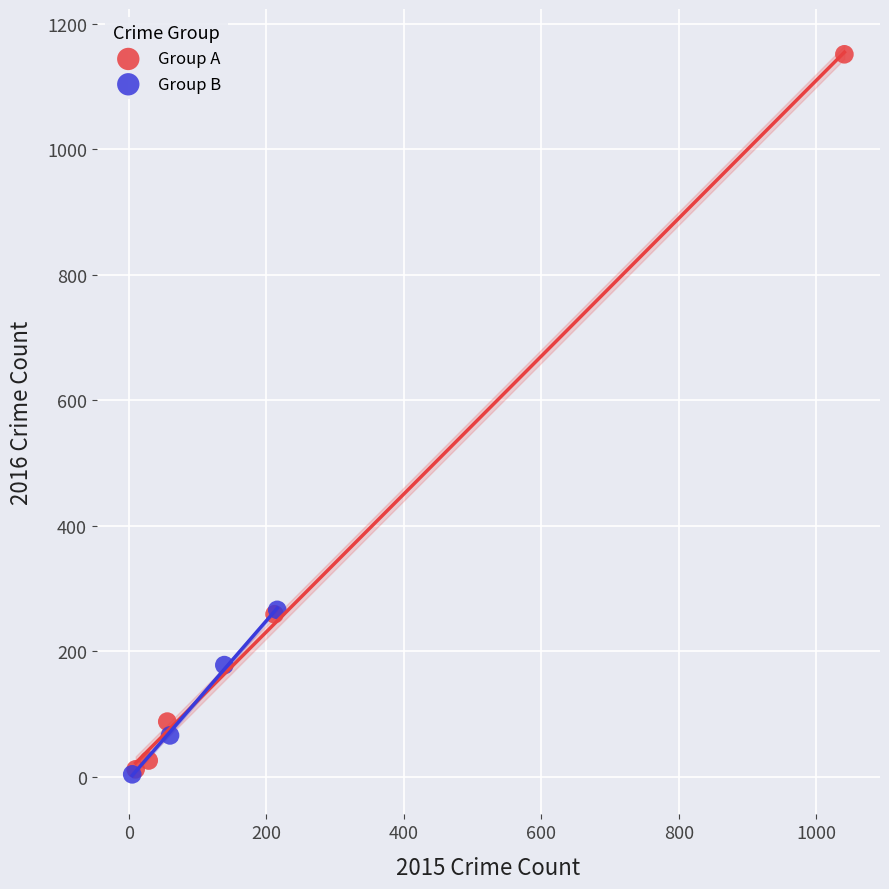

Which series has the widest spread of Y values?

Group A